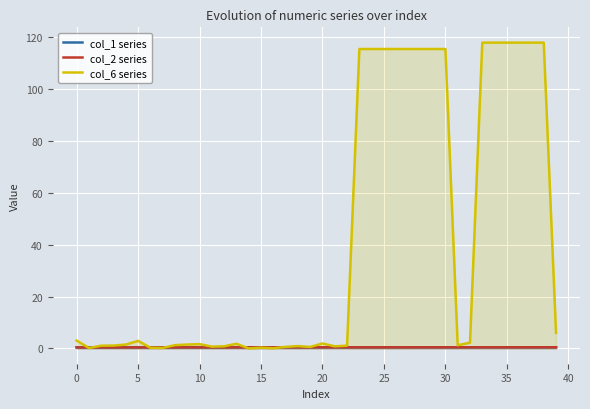

Rank the series at 31 from lowest to highest value.

col_2 series, col_1 series, col_6 series